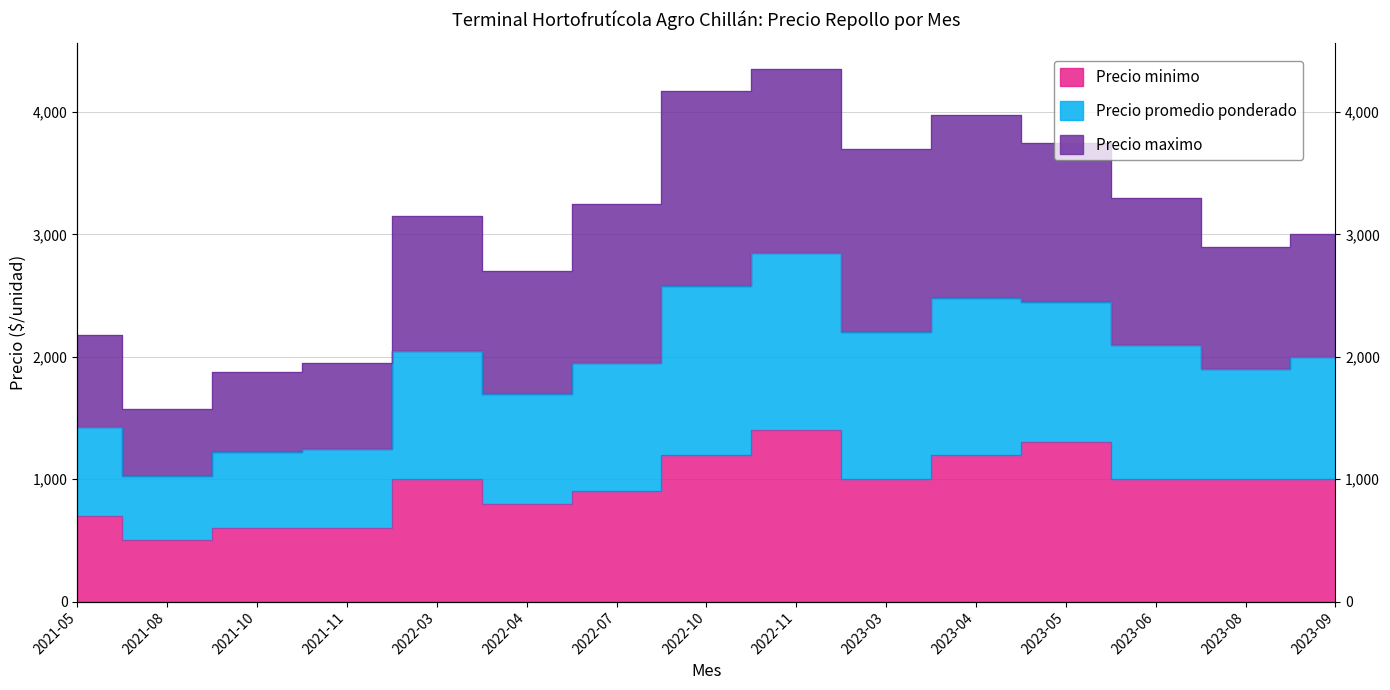

Where is the first local minimum for Precio minimo?

2021-08